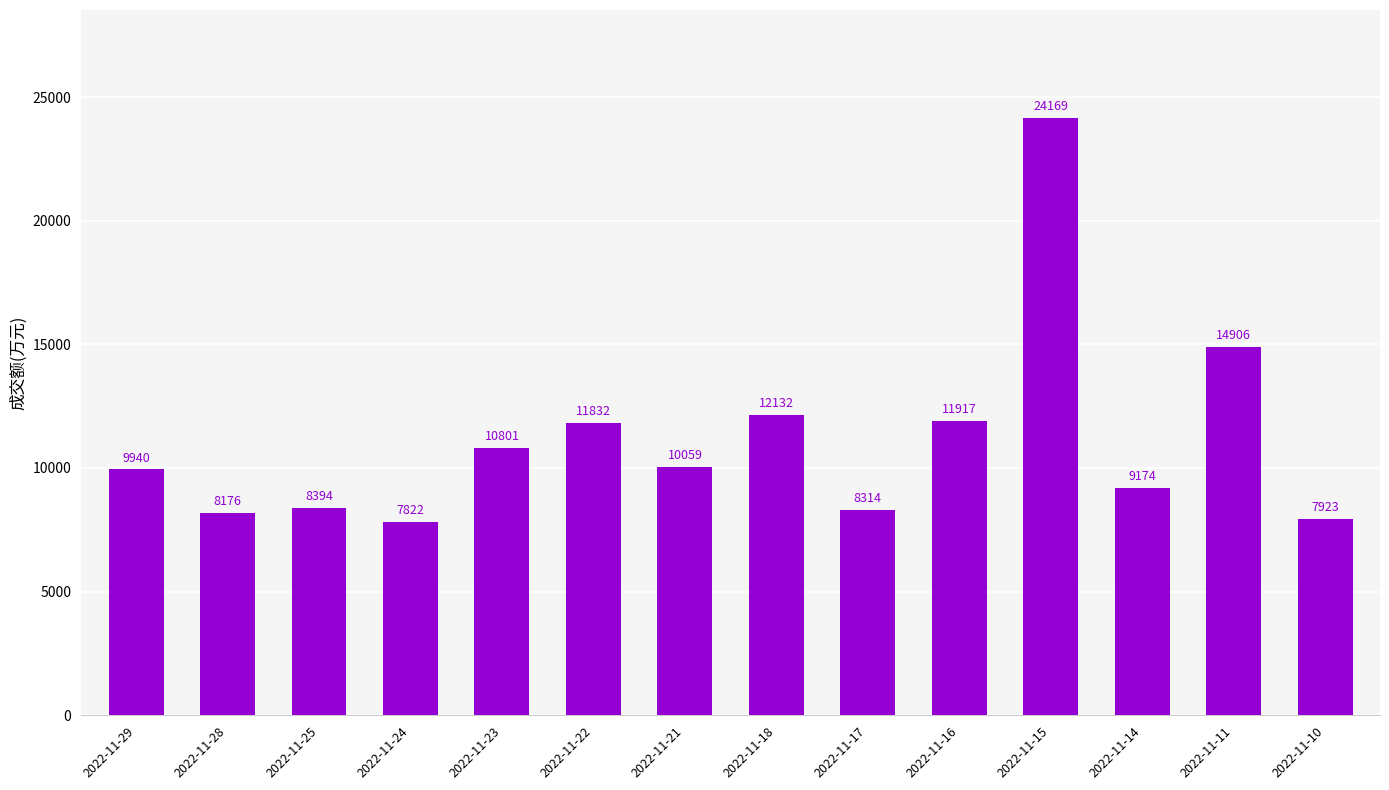

List the labels in order of value, smallest first.

2022-11-24, 2022-11-10, 2022-11-28, 2022-11-17, 2022-11-25, 2022-11-14, 2022-11-29, 2022-11-21, 2022-11-23, 2022-11-22, 2022-11-16, 2022-11-18, 2022-11-11, 2022-11-15